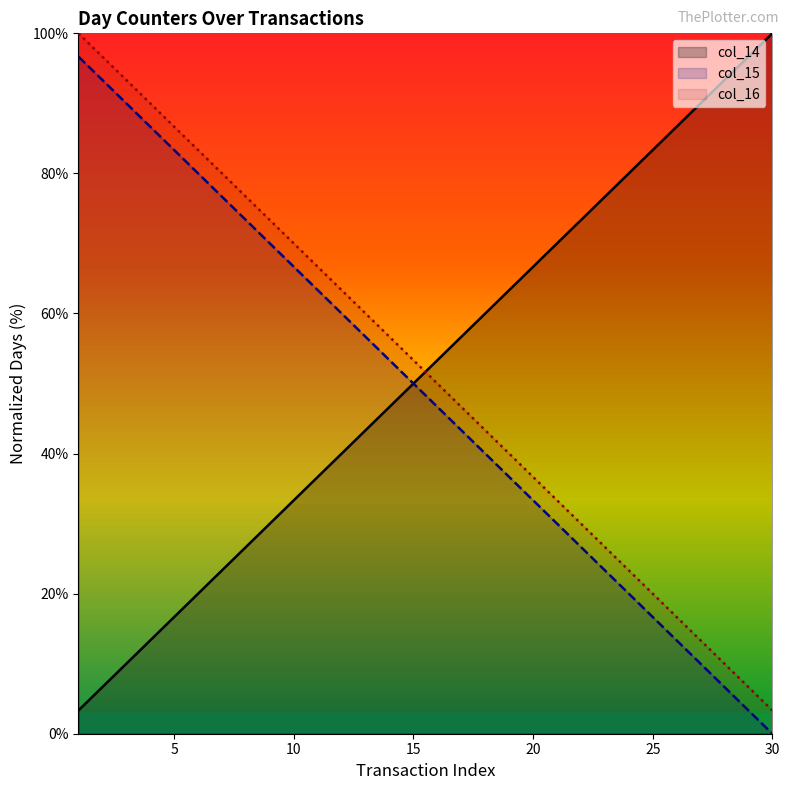

Is it true that col_16 equals 53.3 at 15?

True